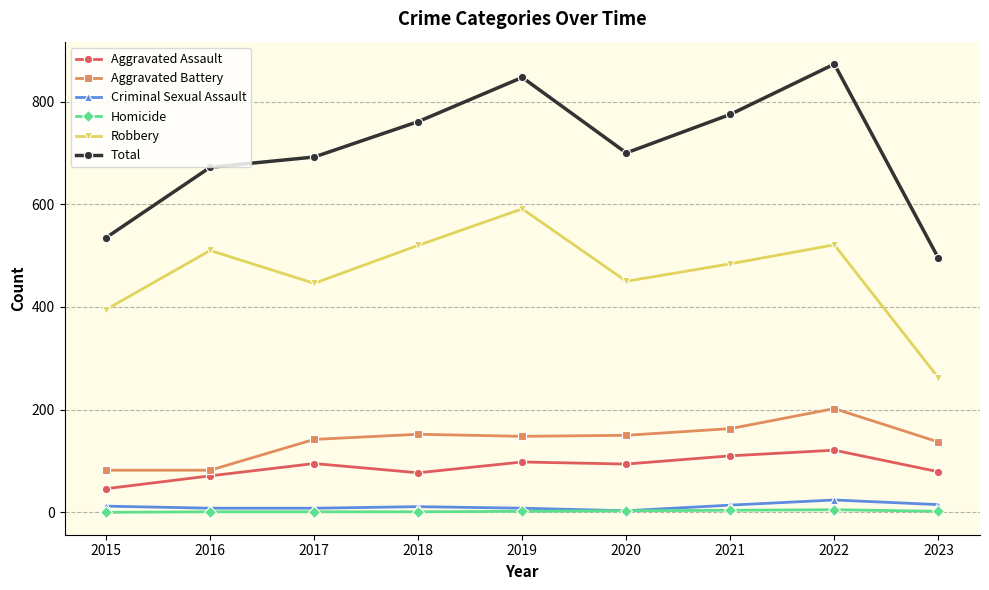

What is the value of the Homicide point at the 9th from the left?

2